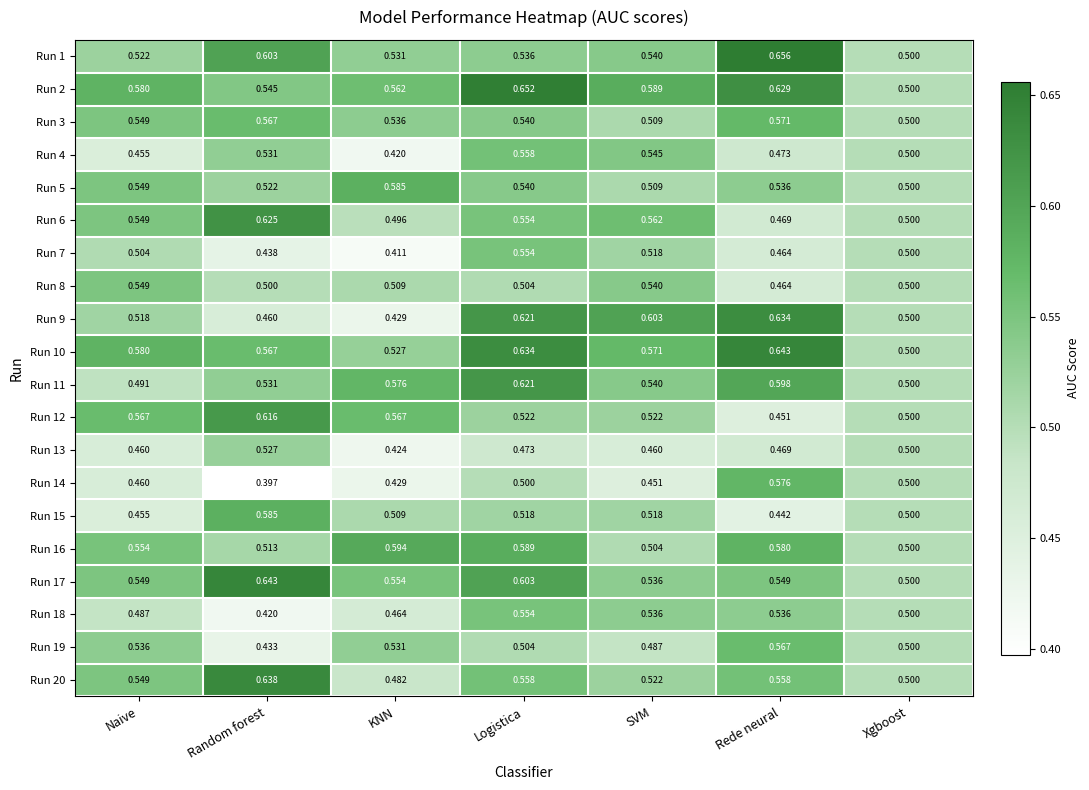

Where is Run 19 nearest to the value 0?

Random forest